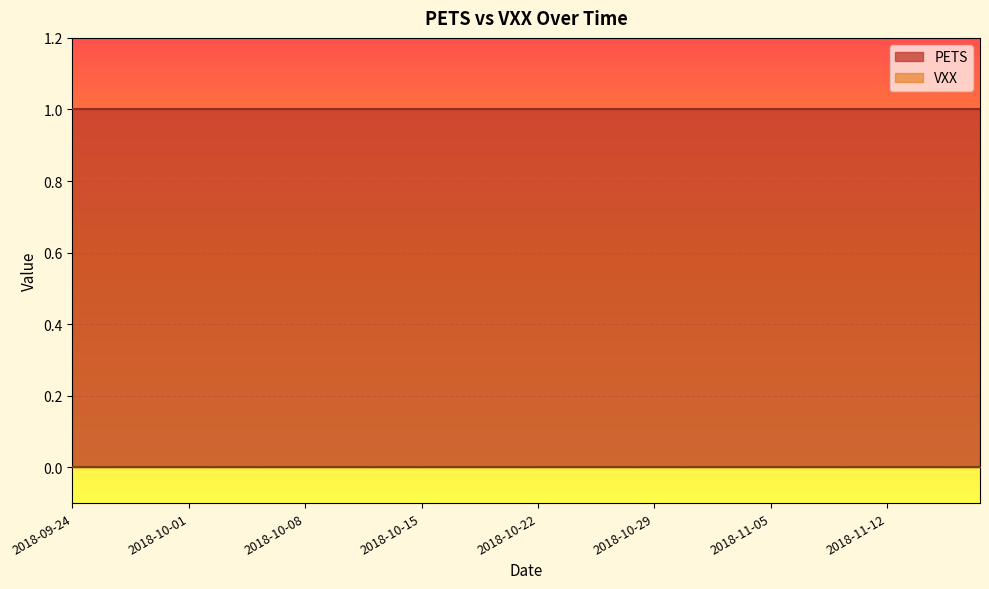

Between 2018-10-22 and 2018-10-23, which is larger?

2018-10-22